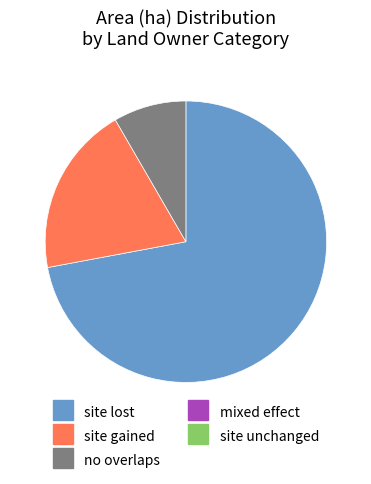

Is there any slice that represents more than half of the pie?

Yes